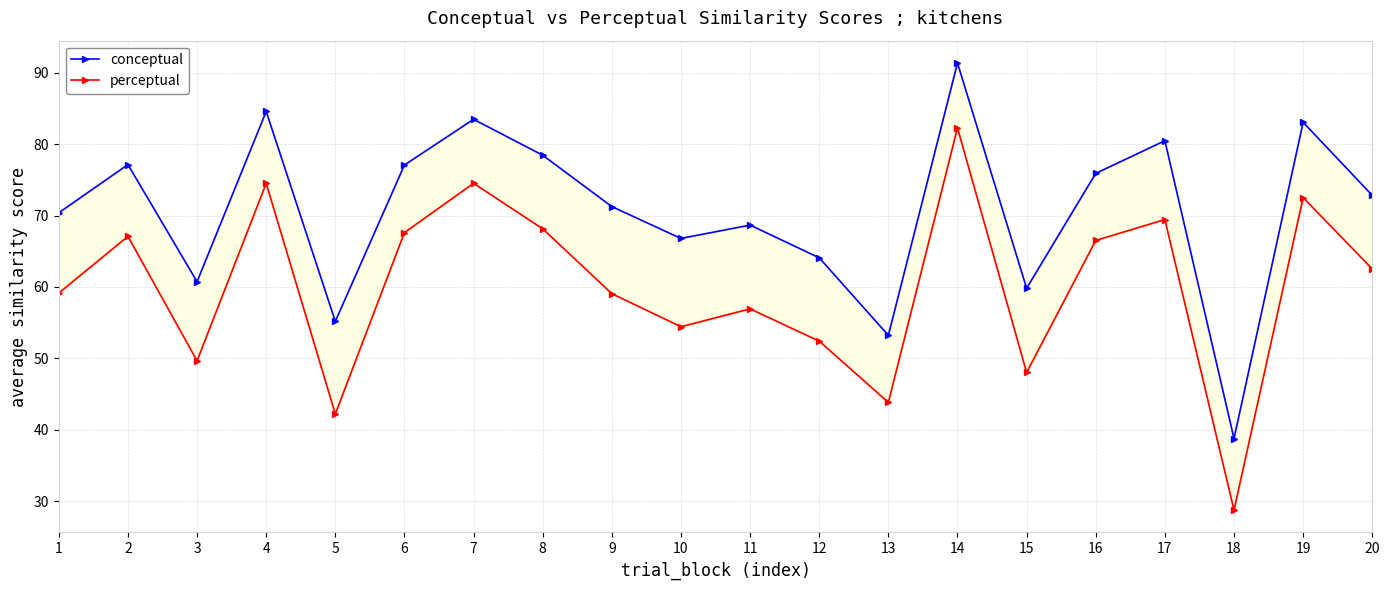

Reading left to right, extract all data points from this chart.

conceptual: 70.4	77.1	60.7	84.6	55.2	77.1	83.5	78.5	71.3	66.8	68.7	64.1	53.2	91.4	59.8	75.9	80.5	38.8	83.1	72.8
perceptual: 59.1	67.1	49.7	74.5	42.2	67.6	74.5	68.2	59.1	54.4	56.9	52.4	43.8	82.3	48.0	66.5	69.4	28.8	72.5	62.5